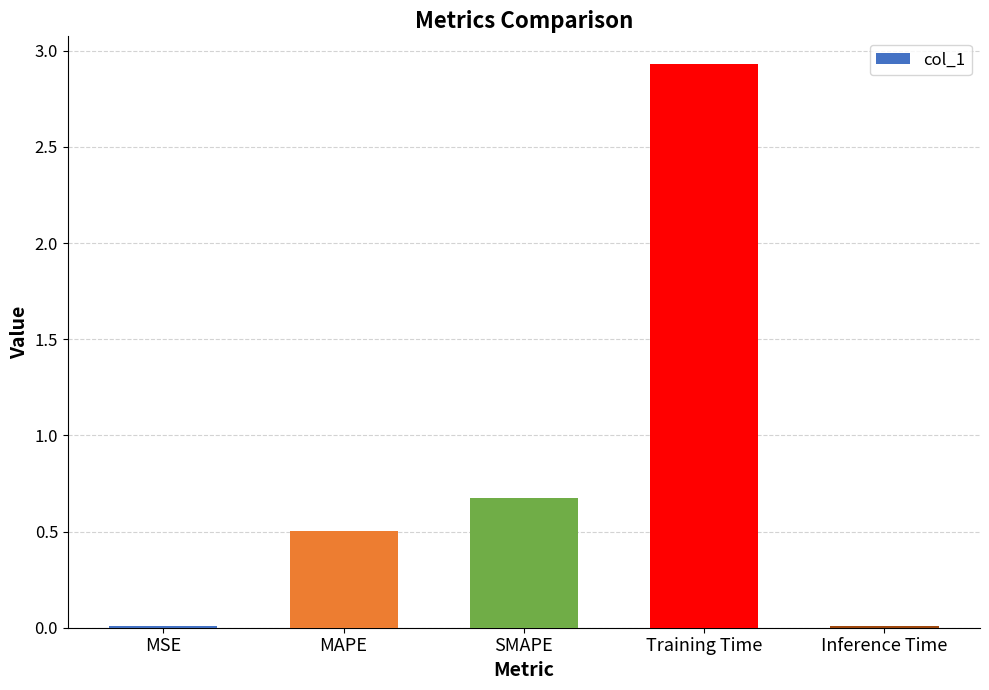

What is the maximum value shown in the chart?

2.9